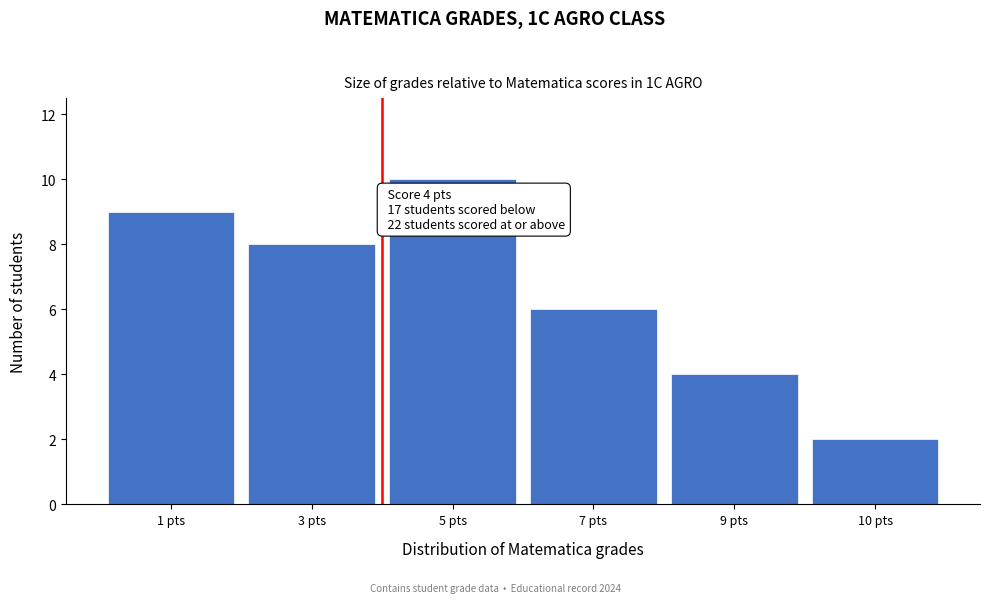

Reading left to right, transcribe all the data shown in this chart.

9	8	10	6	4	2